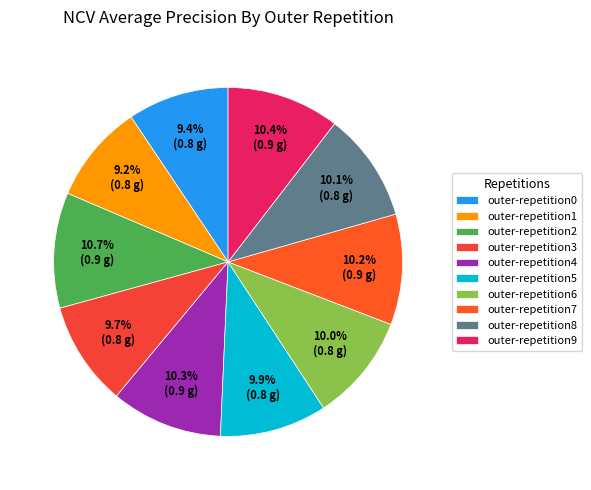

How many segments does this pie chart have?

10